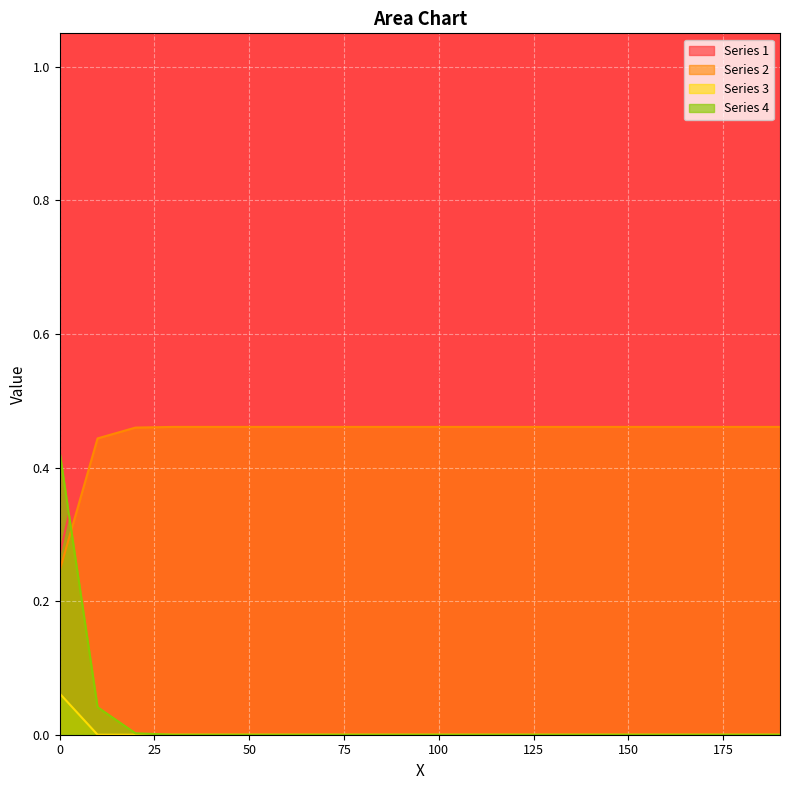

Reading left to right, extract all data points from this chart.

Series 1: 0.0=0.3	10.0=0.5	20.0=0.5	30.0=0.5	40.0=0.5	50.0=0.5	60.0=0.5	70.0=0.5	80.0=0.5	90.0=0.5	100.0=0.5	110.0=0.5	120.0=0.5	130.0=0.5	140.0=0.5	150.0=0.5	160.0=0.5	170.0=0.5	180.0=0.5	190.0=0.5
Series 2: 0.0=0.2	10.0=0.4	20.0=0.5	30.0=0.5	40.0=0.5	50.0=0.5	60.0=0.5	70.0=0.5	80.0=0.5	90.0=0.5	100.0=0.5	110.0=0.5	120.0=0.5	130.0=0.5	140.0=0.5	150.0=0.5	160.0=0.5	170.0=0.5	180.0=0.5	190.0=0.5
Series 3: 0.0=0.1	10.0=0.0	20.0=0.0	30.0=0.0	40.0=0.0	50.0=0.0	60.0=0.0	70.0=0.0	80.0=0.0	90.0=0.0	100.0=0.0	110.0=0.0	120.0=0.0	130.0=0.0	140.0=0.0	150.0=0.0	160.0=0.0	170.0=0.0	180.0=0.0	190.0=0.0
Series 4: 0.0=0.4	10.0=0.0	20.0=0.0	30.0=0.0	40.0=0.0	50.0=0.0	60.0=0.0	70.0=0.0	80.0=0.0	90.0=0.0	100.0=0.0	110.0=0.0	120.0=0.0	130.0=0.0	140.0=0.0	150.0=0.0	160.0=0.0	170.0=0.0	180.0=0.0	190.0=0.0